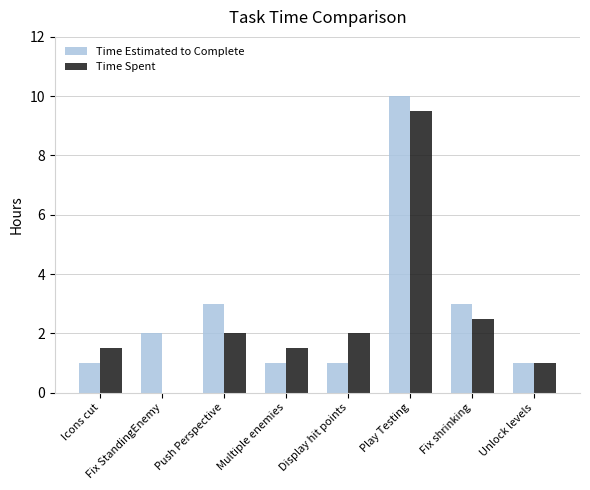

True or false: Time Spent has a value of 1.5 at Unlock levels.

False